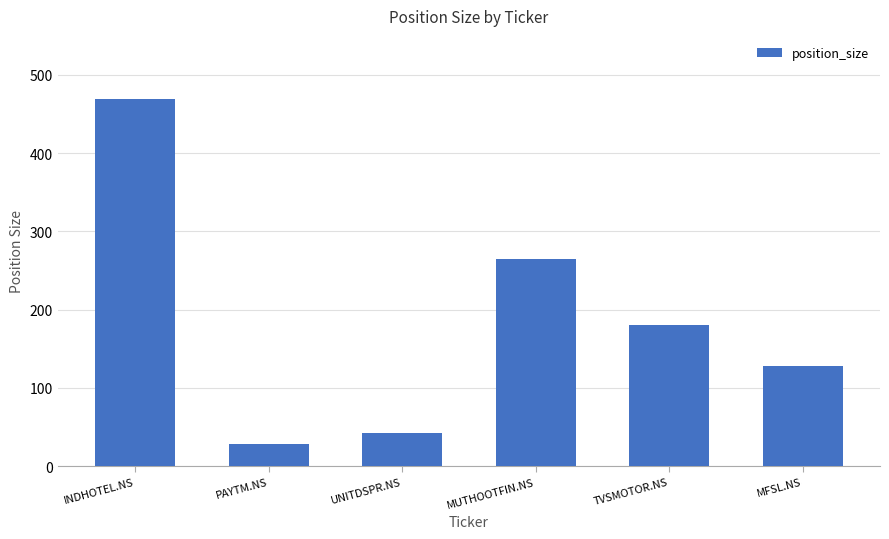

Reading left to right, extract all data points from this chart.

469	28	42	265	180	128